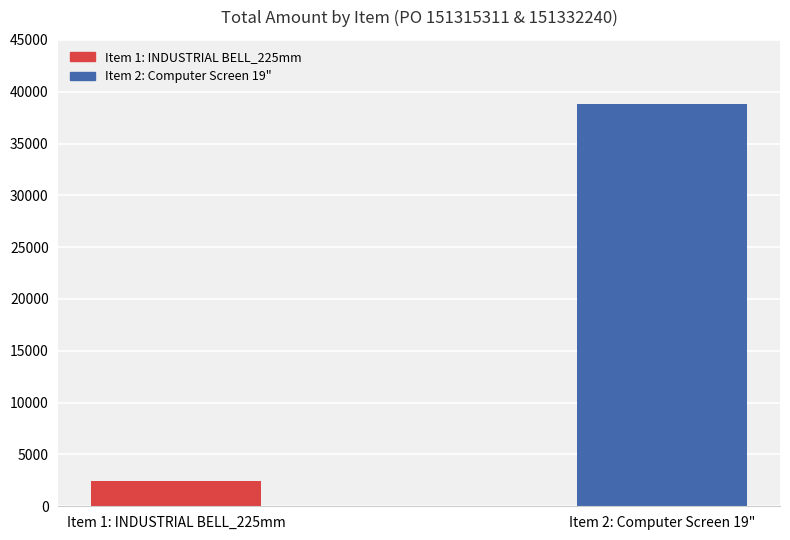

Reading left to right, what are all the values shown in this chart?

2400	38812